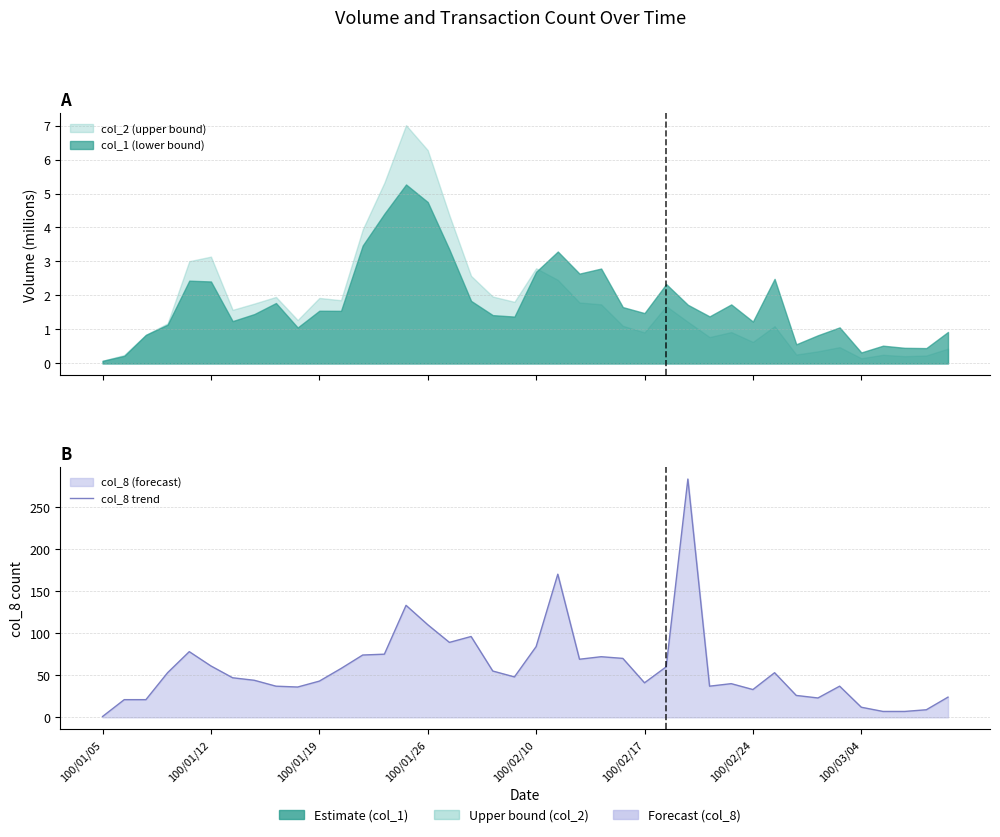

How many interior local peaks (higher than both neighbors) does the data have?

9